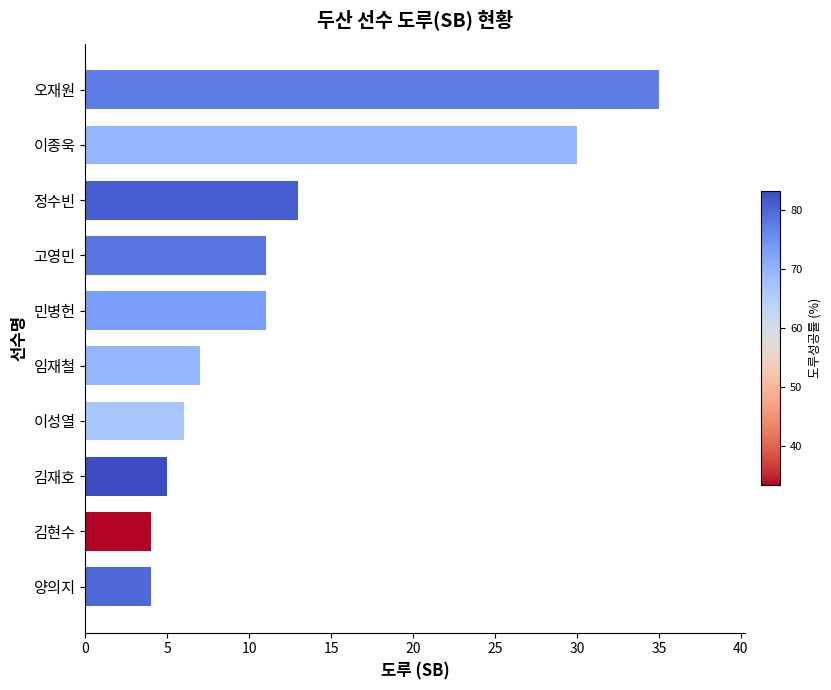

Reading bottom to top, list all the values displayed in this chart.

4	4	5	6	7	11	11	13	30	35